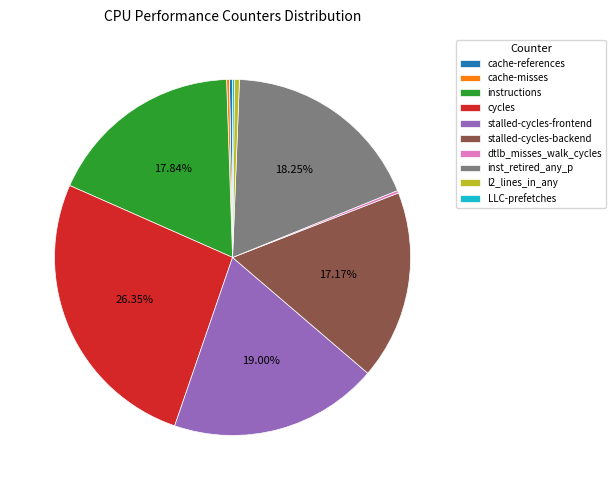

Is there any slice that represents more than half of the pie?

No